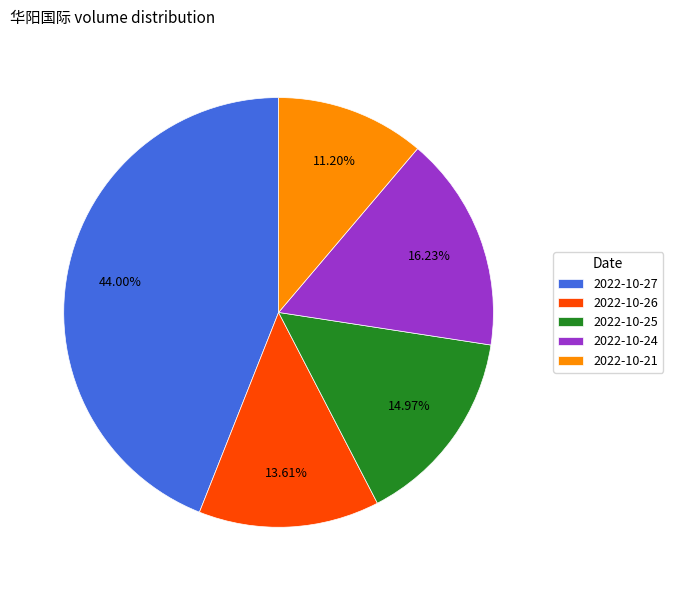

Count the number of slices in the pie.

5